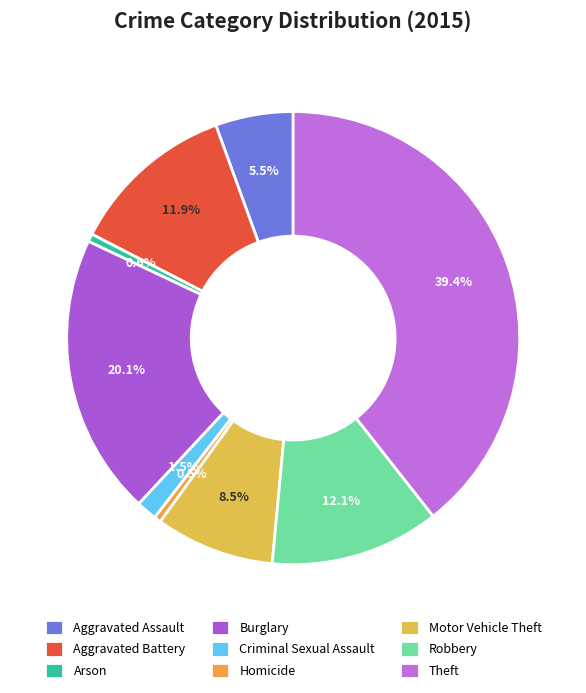

To the nearest percent, what percentage of the pie is Theft?

39%